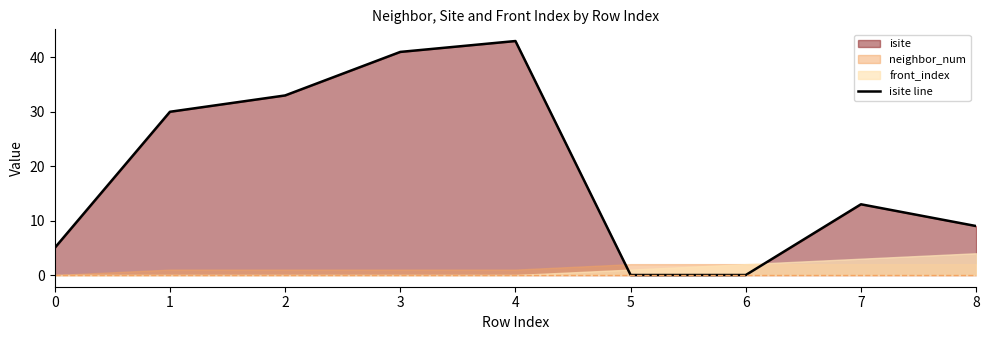

Which label corresponds to the largest value in the chart?

4